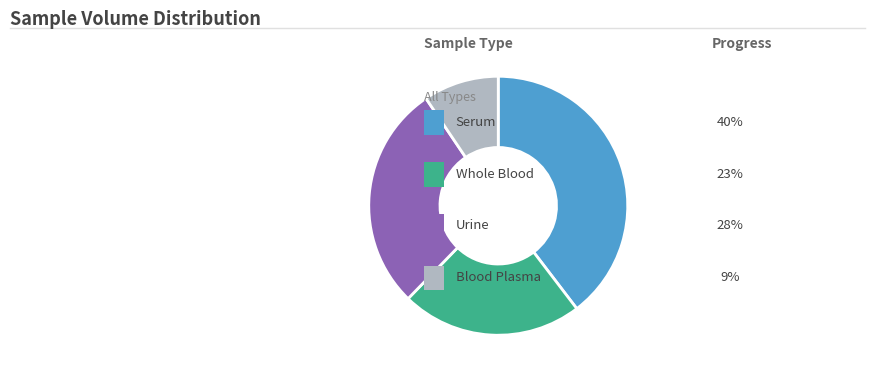

Does any single category account for the majority?

No